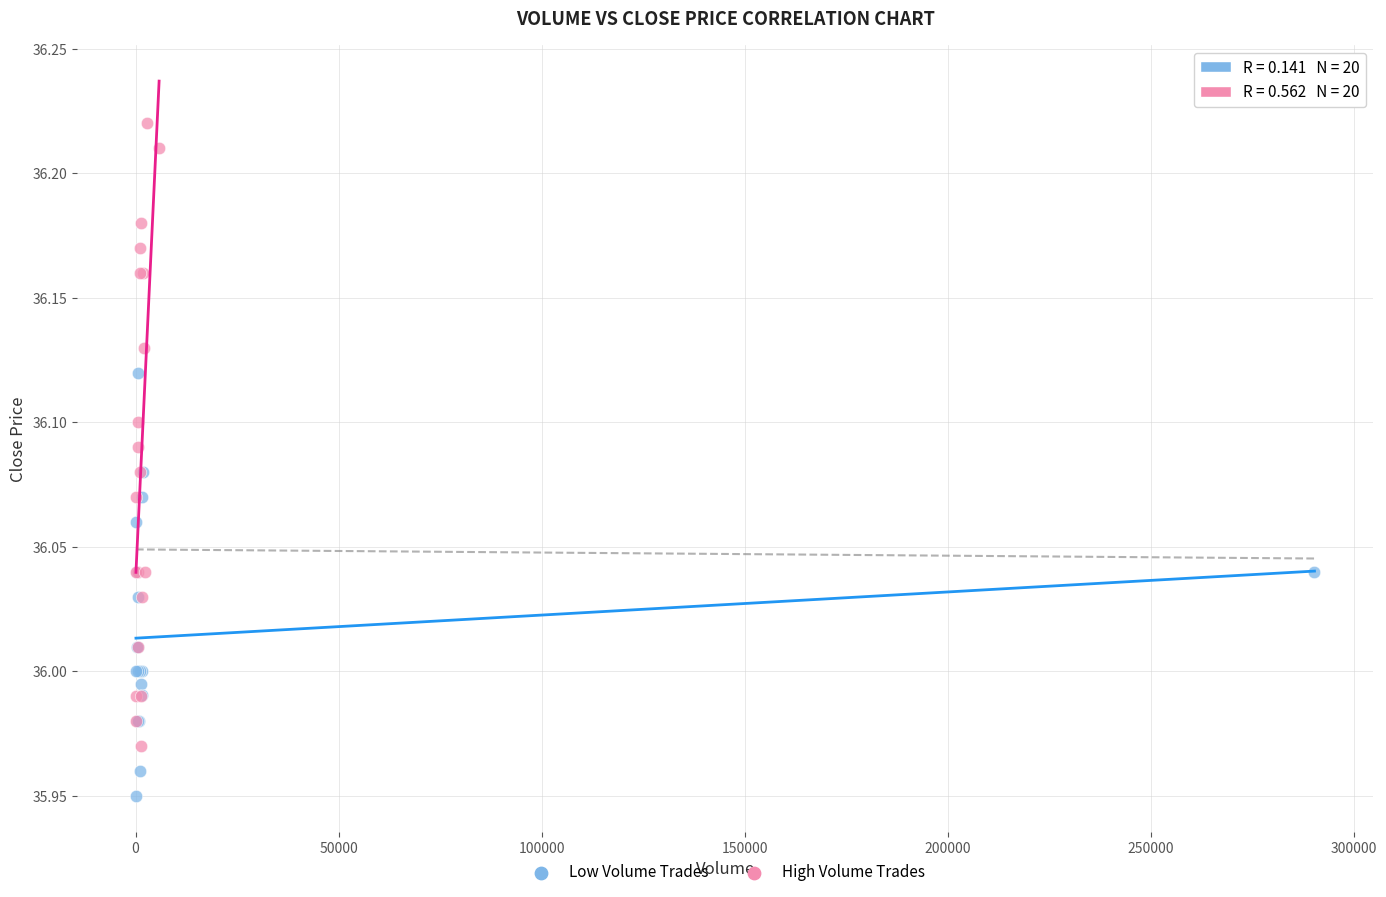

Which series contains the lowest Y value?

Low Volume Trades